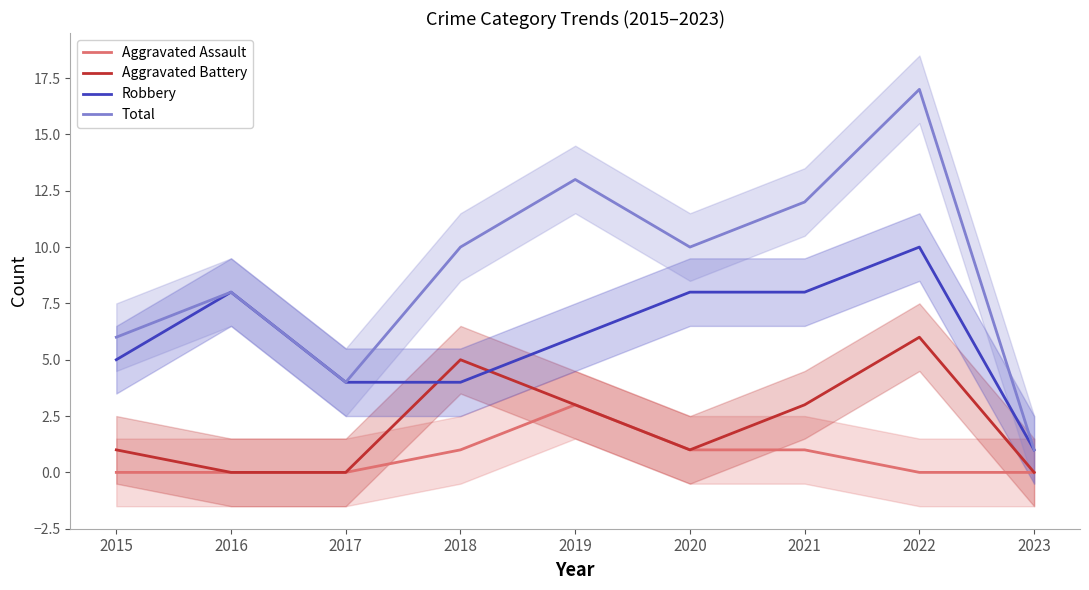

What is the difference between the Total values at 2021 and 2023?

11